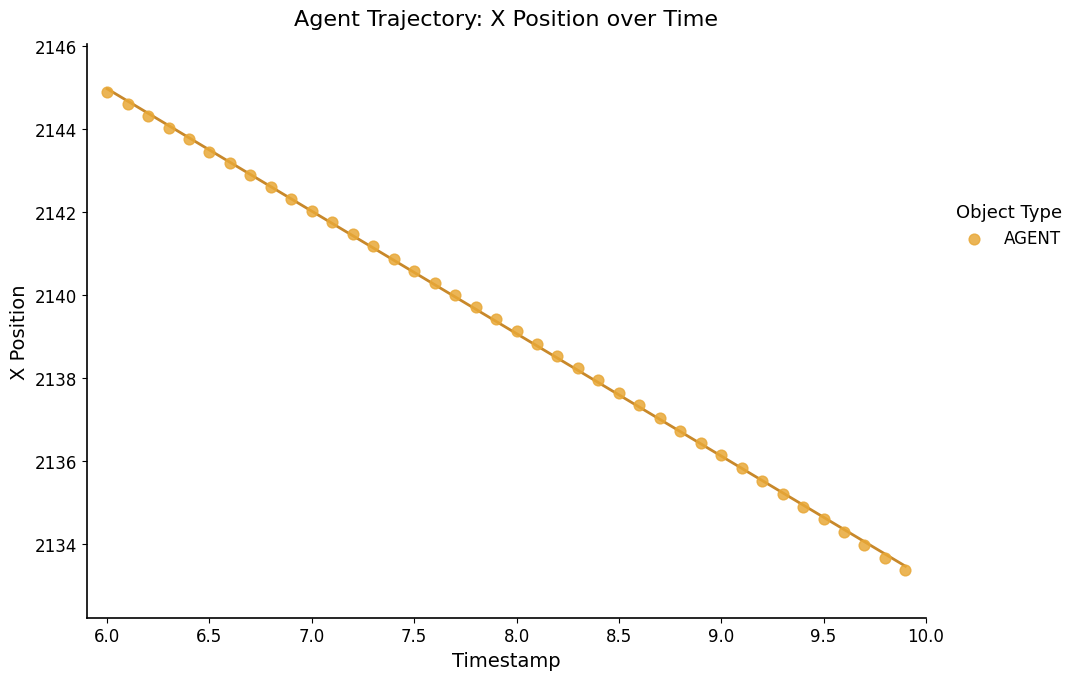

What is the range of Y values (max minus min)?

11.5